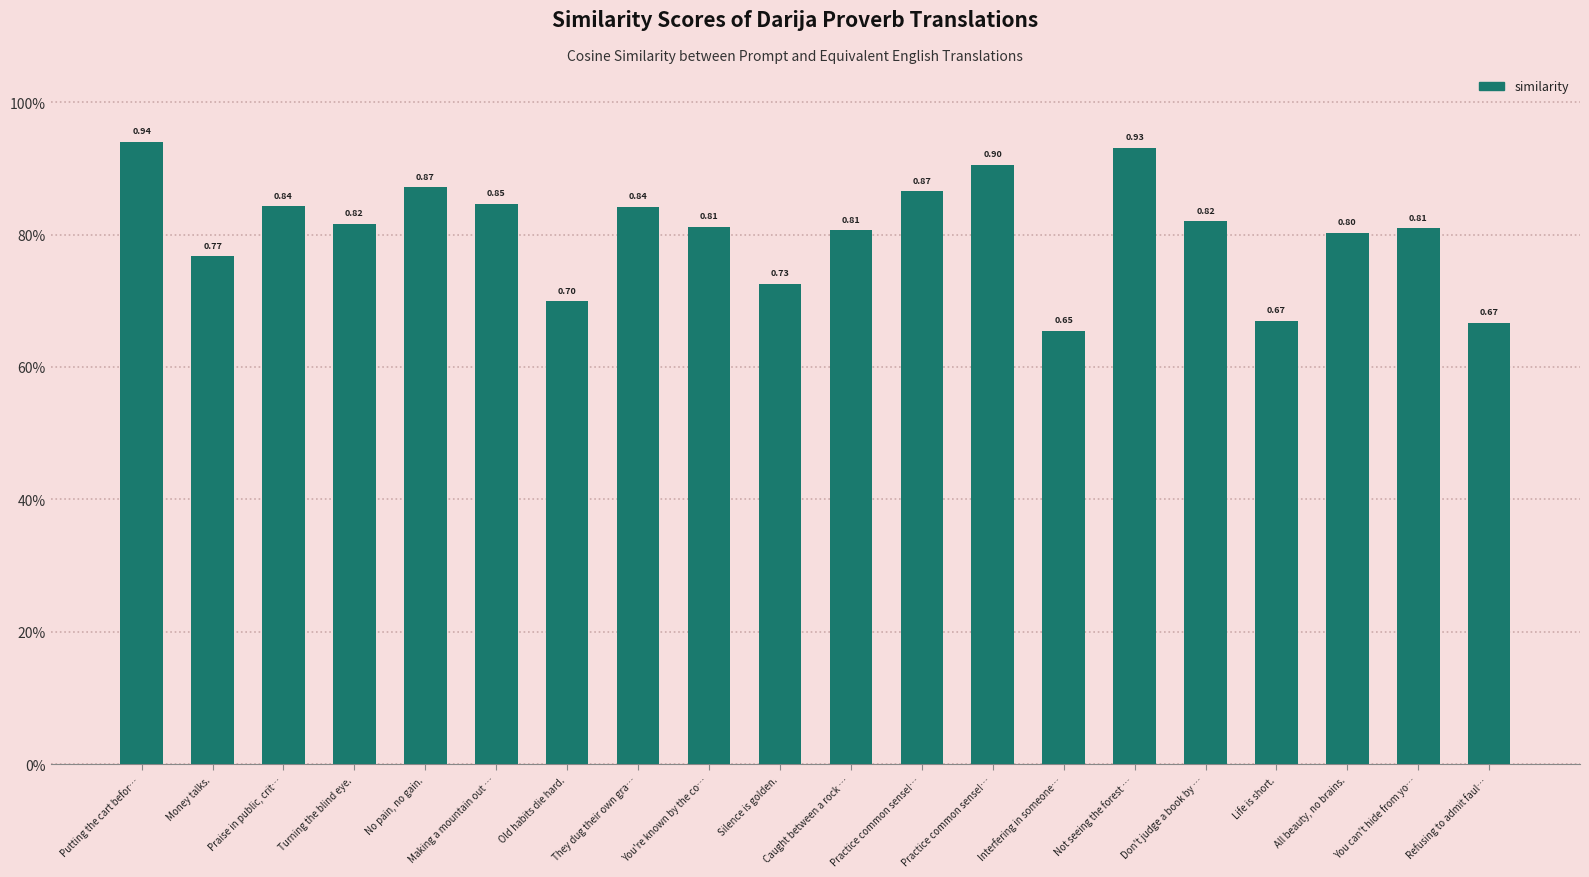

What is the smallest value displayed?

0.7